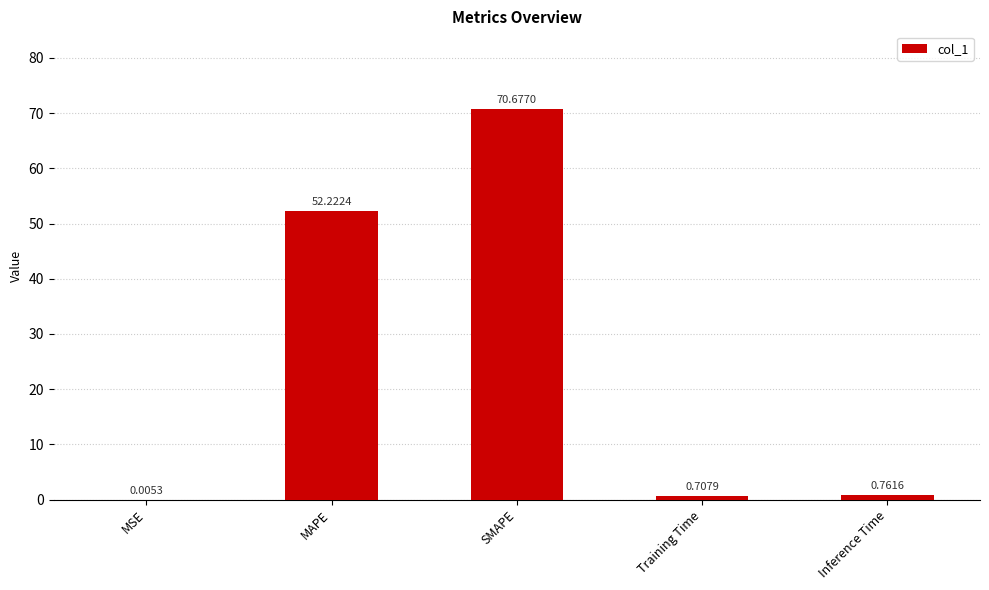

Read the value at SMAPE.

70.7